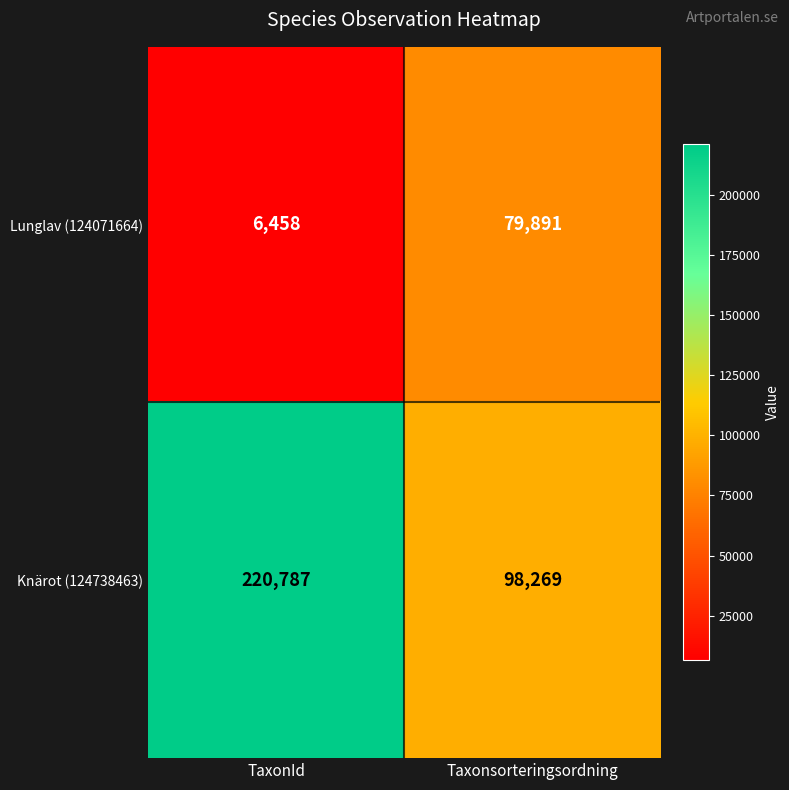

What is the total value across all series at Taxonsorteringsordning?

178160